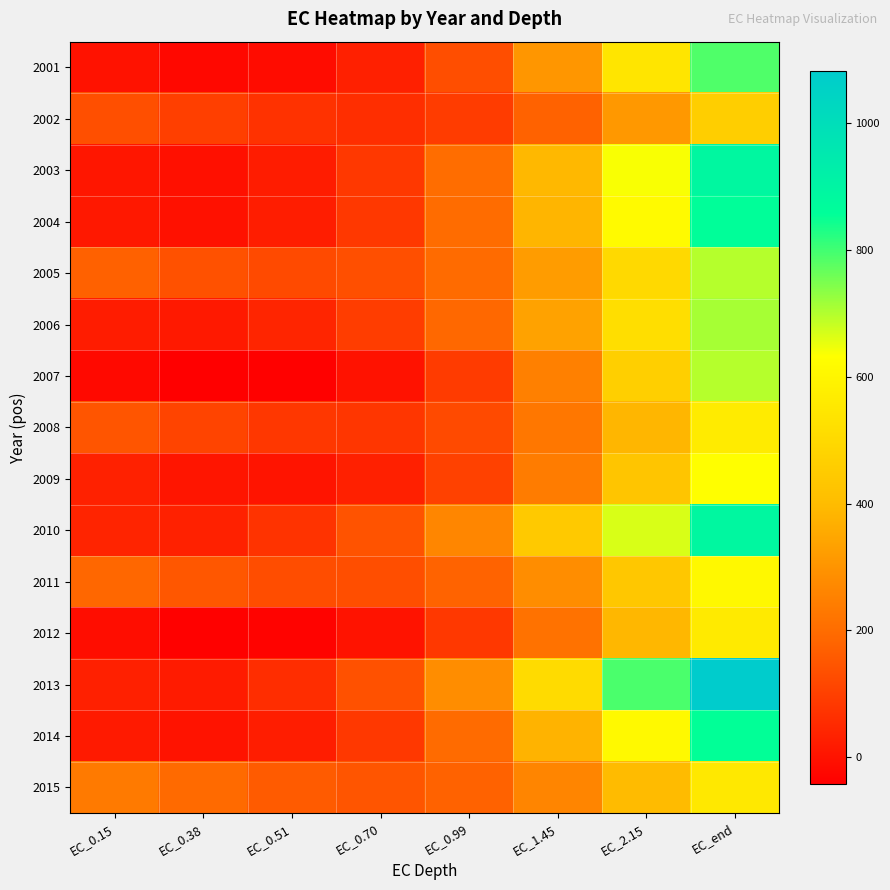

Reading left to right, transcribe all the data shown in this chart.

2001: EC_0.15=-0.3	EC_0.38=-22.8	EC_0.51=-13.0	EC_0.70=31.1	EC_0.99=131.6	EC_1.45=305.2	EC_2.15=540.5	EC_end=787.9
2002: EC_0.15=133.4	EC_0.38=98.5	EC_0.51=69.8	EC_0.70=61.6	EC_0.99=91.6	EC_1.45=175.5	EC_2.15=309.9	EC_end=462.8
2003: EC_0.15=9.5	EC_0.38=-4.6	EC_0.51=21.7	EC_0.70=83.9	EC_0.99=202.6	EC_1.45=391.8	EC_2.15=637.7	EC_end=890.2
2004: EC_0.15=12.7	EC_0.38=-2.0	EC_0.51=23.4	EC_0.70=84.1	EC_0.99=199.7	EC_1.45=382.6	EC_2.15=618.5	EC_end=859.1
2005: EC_0.15=174.7	EC_0.38=138.9	EC_0.51=122.5	EC_0.70=134.6	EC_0.99=195.5	EC_1.45=320.7	EC_2.15=501.6	EC_end=696.8
2006: EC_0.15=23.2	EC_0.38=16.6	EC_0.51=42.2	EC_0.70=94.6	EC_0.99=188.6	EC_1.45=333.9	EC_2.15=520.2	EC_end=710.6
2007: EC_0.15=-19.5	EC_0.38=-42.6	EC_0.51=-37.3	EC_0.70=-0.1	EC_0.99=90.1	EC_1.45=249.3	EC_2.15=467.0	EC_end=696.4
2008: EC_0.15=147.4	EC_0.38=109.3	EC_0.51=82.3	EC_0.70=80.0	EC_0.99=122.4	EC_1.45=226.0	EC_2.15=385.1	EC_end=562.2
2009: EC_0.15=32.4	EC_0.38=6.8	EC_0.51=4.4	EC_0.70=30.2	EC_0.99=103.5	EC_1.45=239.1	EC_2.15=428.2	EC_end=629.7
2010: EC_0.15=39.1	EC_0.38=34.3	EC_0.51=72.8	EC_0.70=144.1	EC_0.99=264.7	EC_1.45=443.4	EC_2.15=665.8	EC_end=888.5
2011: EC_0.15=187.1	EC_0.38=151.4	EC_0.51=129.2	EC_0.70=131.7	EC_0.99=177.4	EC_1.45=281.2	EC_2.15=436.9	EC_end=608.4
2012: EC_0.15=-9.7	EC_0.38=-37.3	EC_0.51=-31.9	EC_0.70=3.4	EC_0.99=83.8	EC_1.45=216.3	EC_2.15=387.4	EC_end=559.6
2013: EC_0.15=30.5	EC_0.38=19.9	EC_0.51=58.8	EC_0.70=138.9	EC_0.99=283.0	EC_1.45=505.8	EC_2.15=791.4	EC_end=1083.2
2014: EC_0.15=17.0	EC_0.38=1.7	EC_0.51=25.3	EC_0.70=83.8	EC_0.99=197.2	EC_1.45=378.5	EC_2.15=614.2	EC_end=855.6
2015: EC_0.15=235.9	EC_0.38=194.8	EC_0.51=160.4	EC_0.70=148.0	EC_0.99=176.3	EC_1.45=261.1	EC_2.15=397.9	EC_end=553.2